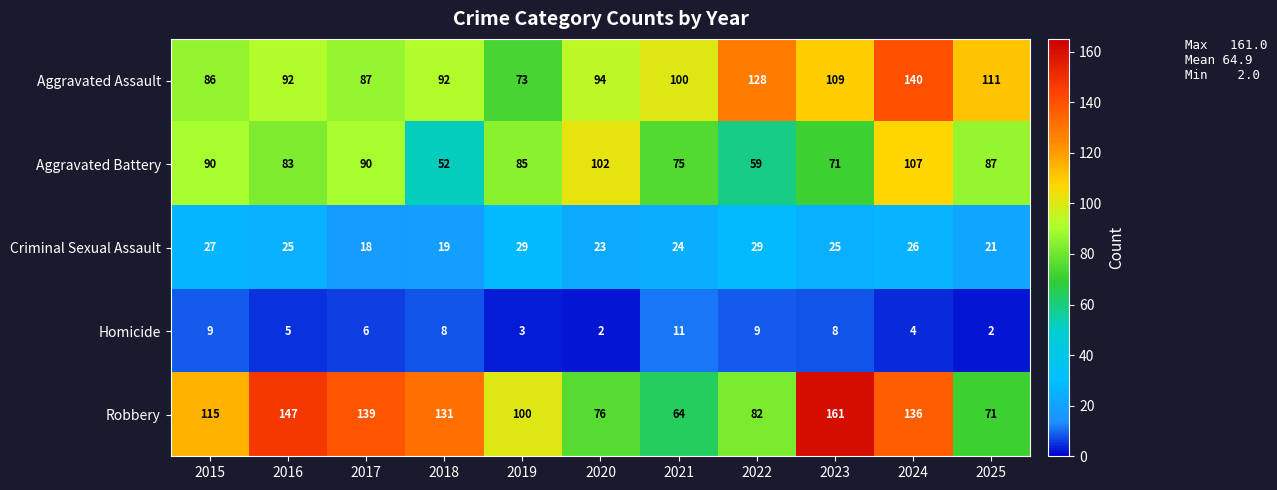

How many Homicide values are between 3 and 9?

8